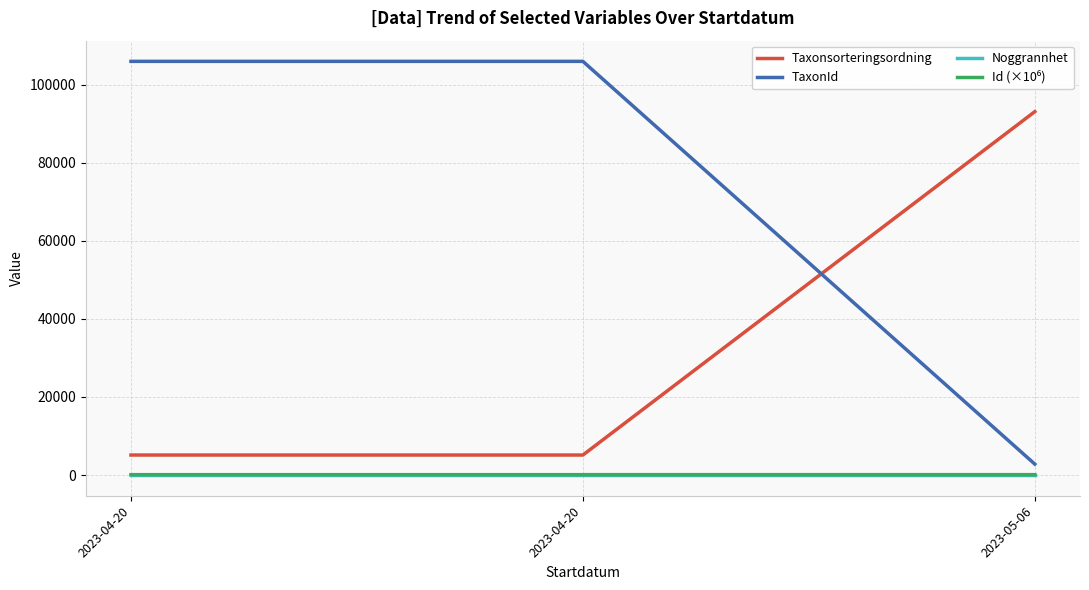

Does the chart have visible grid lines?

Yes